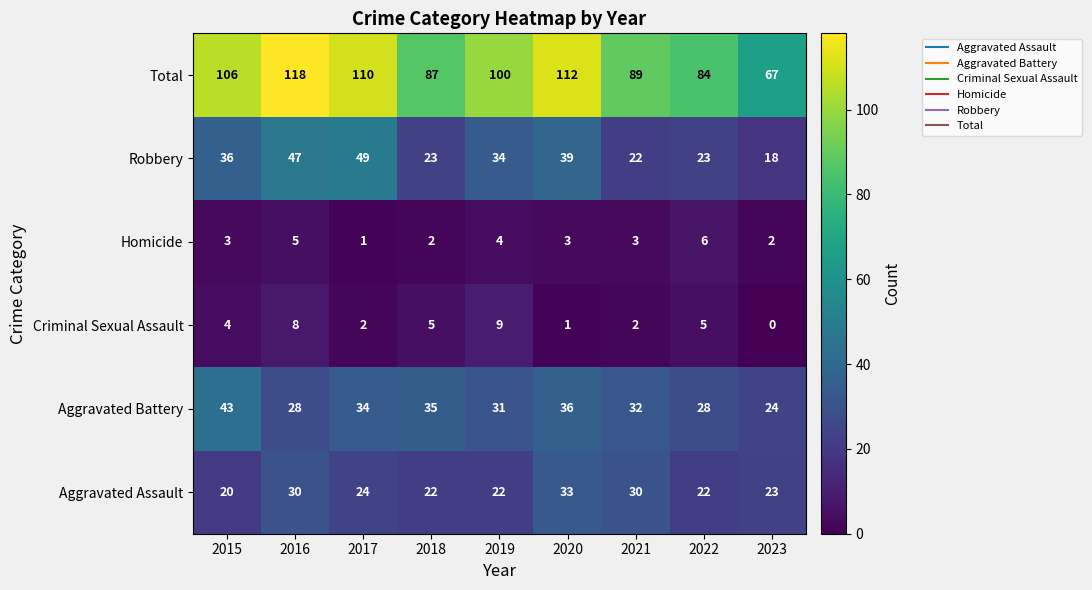

Is the value of Aggravated Assault at 2015 greater than the value of Criminal Sexual Assault at 2016?

Yes